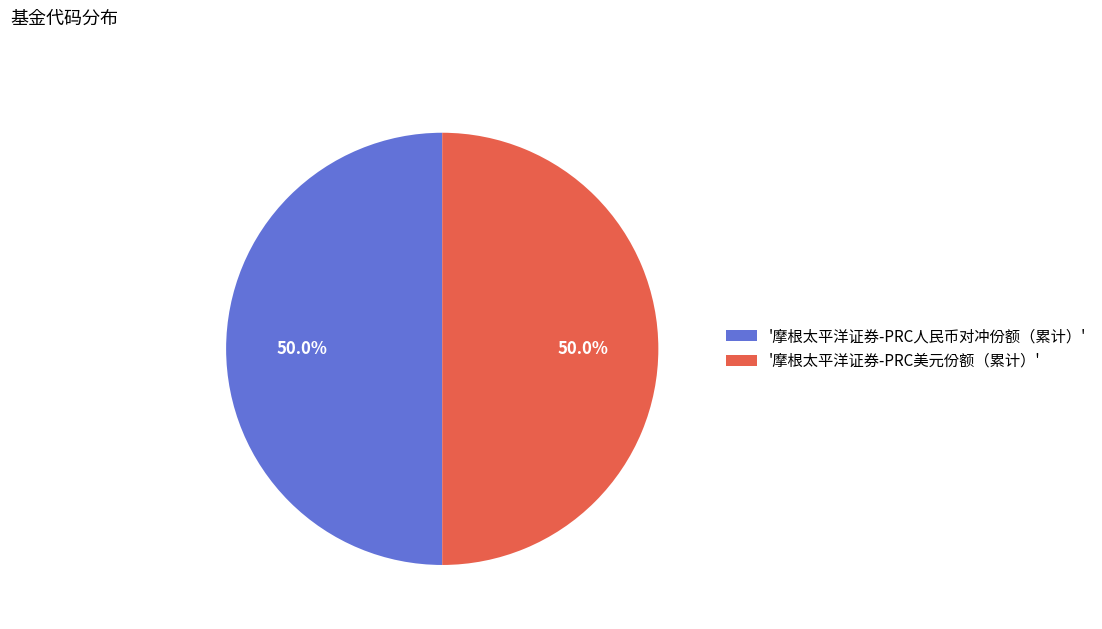

What percentage do '摩根太平洋证券-PRC人民币对冲份额（累计）' and '摩根太平洋证券-PRC美元份额（累计）' together represent?

100.0%